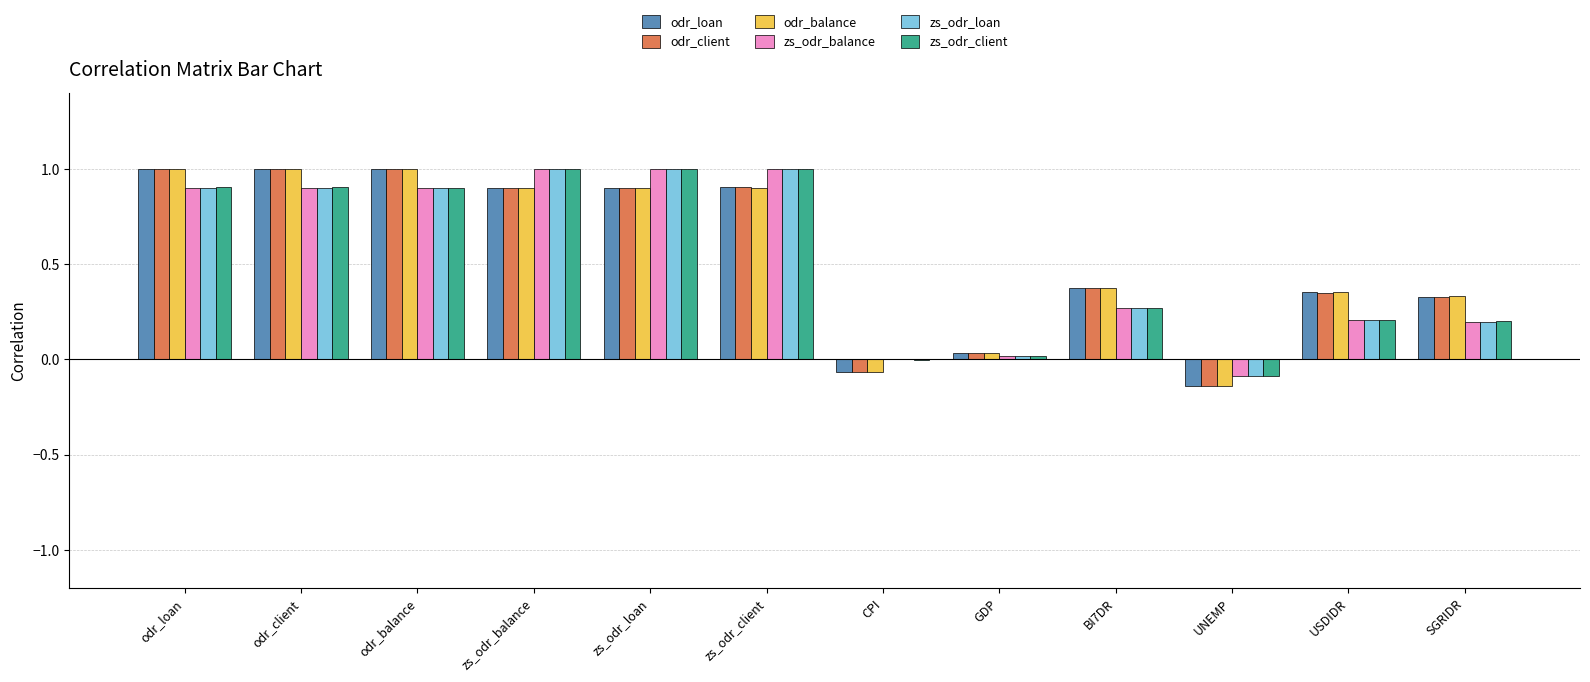

What are all the series names shown in the legend?

odr_loan, odr_client, odr_balance, zs_odr_balance, zs_odr_loan, zs_odr_client